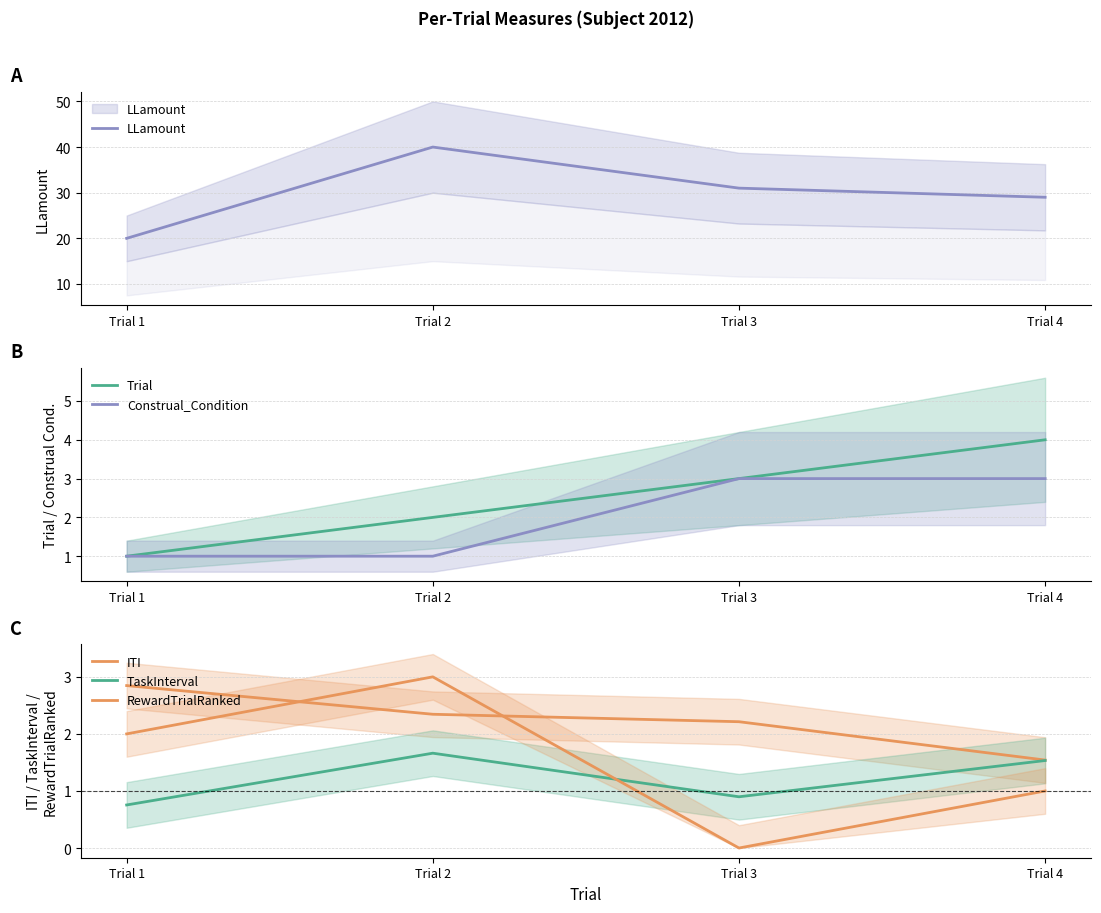

True or false: TaskInterval and LLamount intersect in this chart.

False